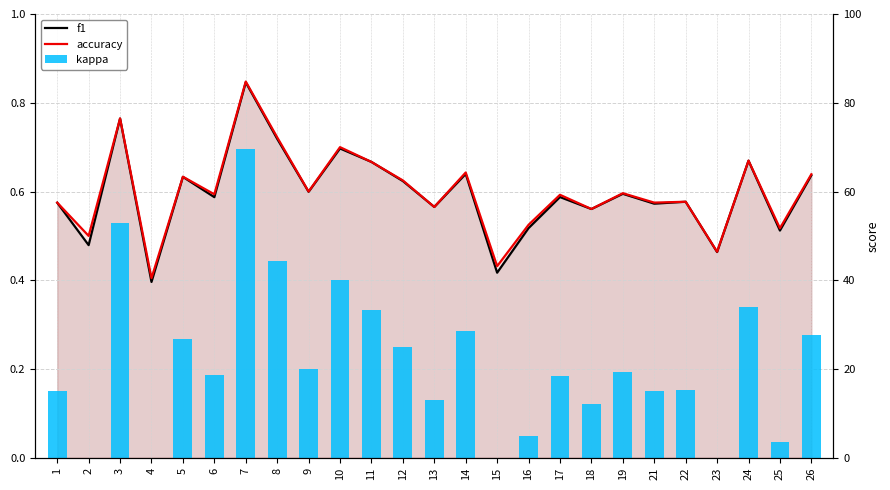

What is the difference between the maximum and minimum values in the accuracy series?

0.4